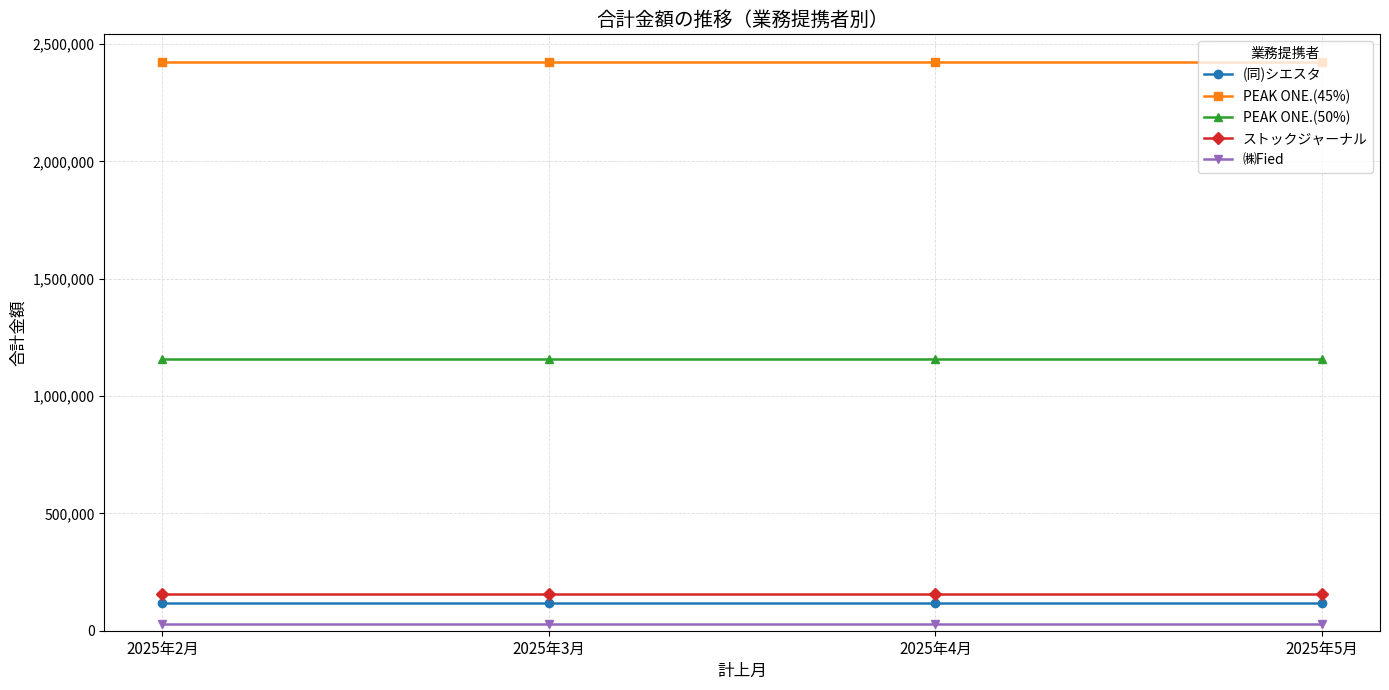

What is the sum of all ㈱Fied values?

108000